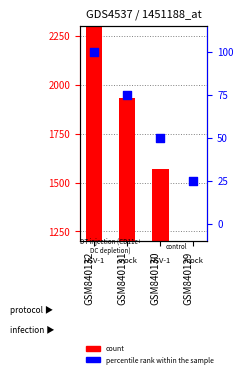

At which category is the sum across all series the highest?

GSM840132